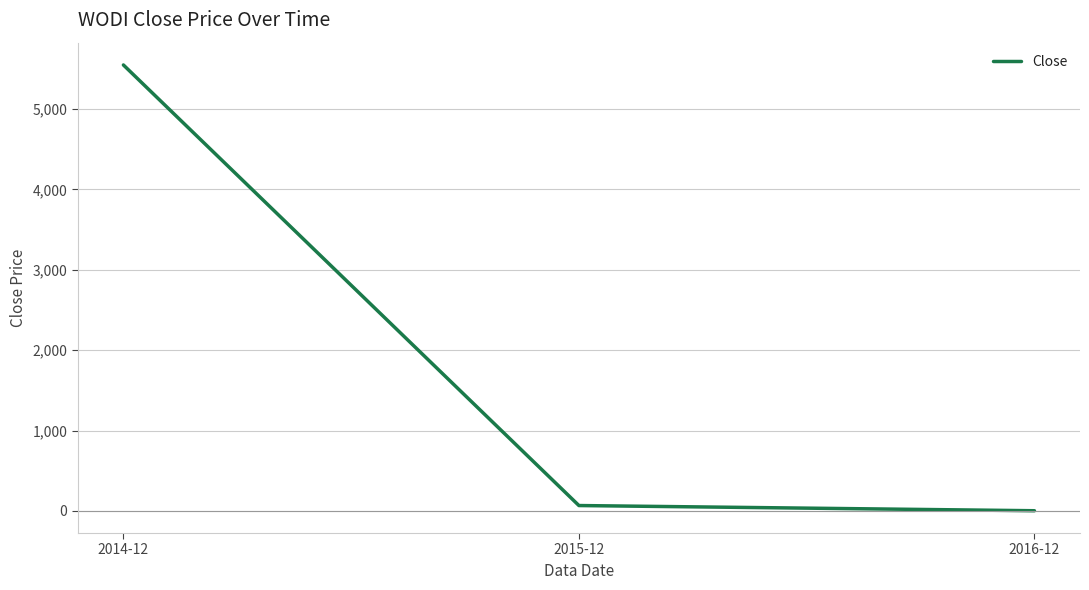

True or false: the data shows 5550.1 at 2014-12.

True